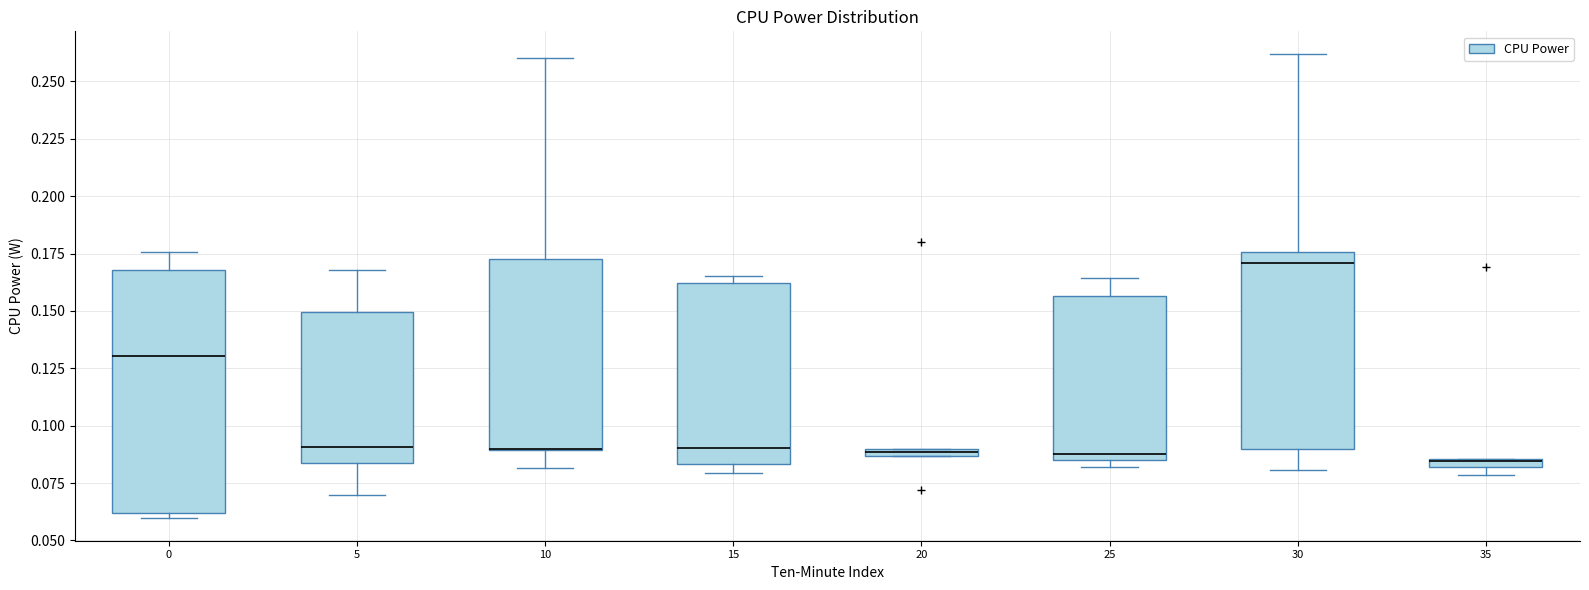

Where is the upper edge of the box at x = 10 on the y-axis? The values are not printed on the chart, so give them approximately, as read against the axis.

0.175